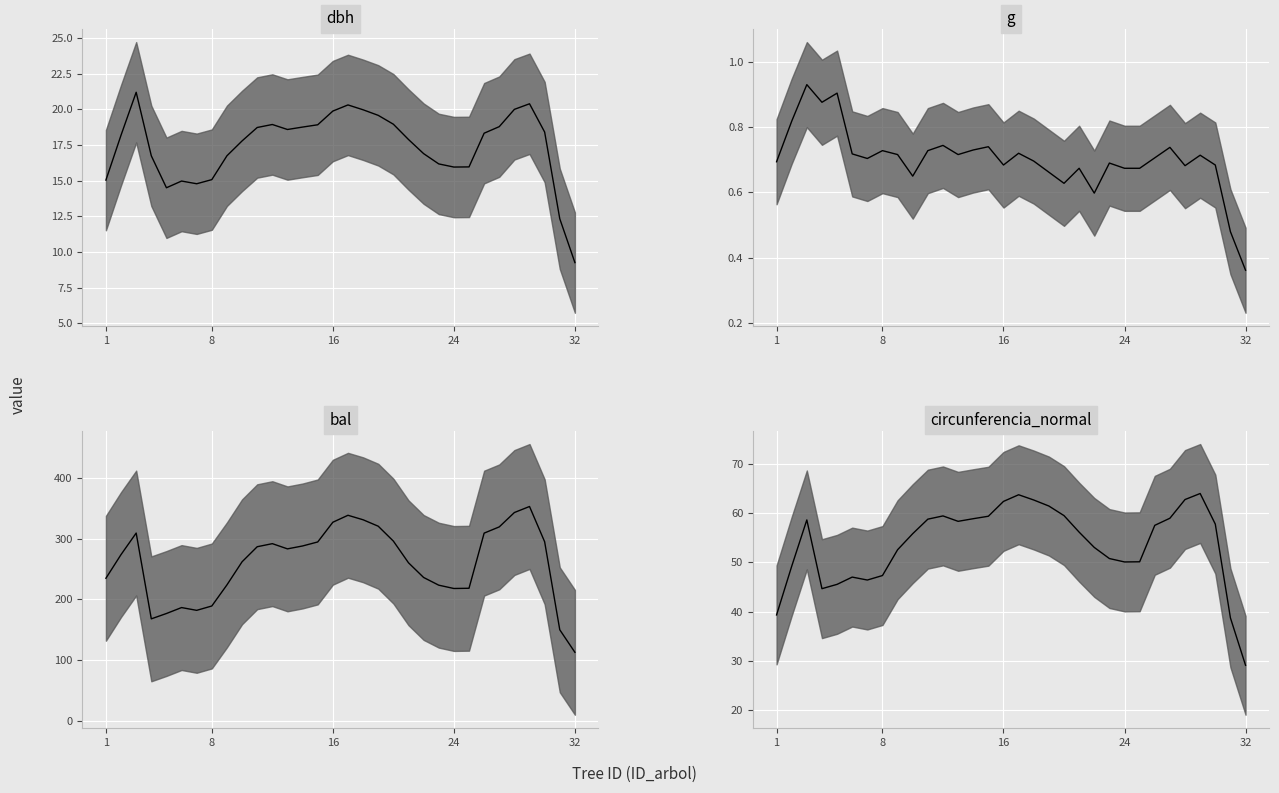

What is the difference between the maximum and minimum values in the bal median series?

239.7